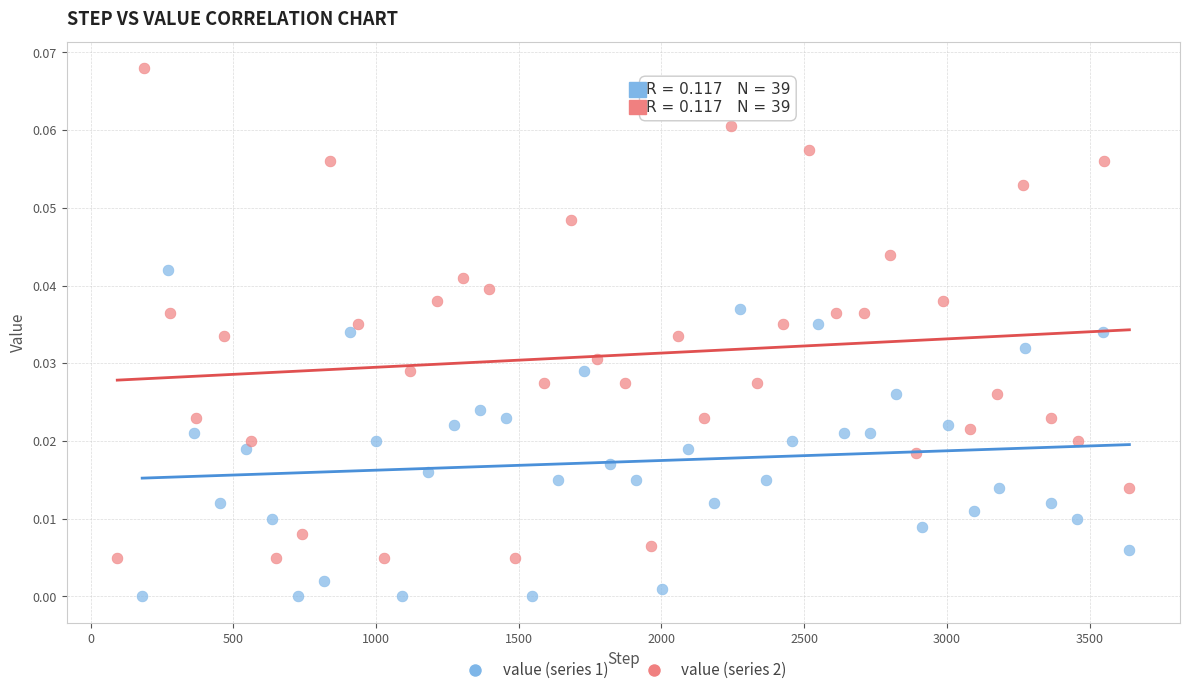

Which series has the largest Y range (max minus min)?

value (series 2)